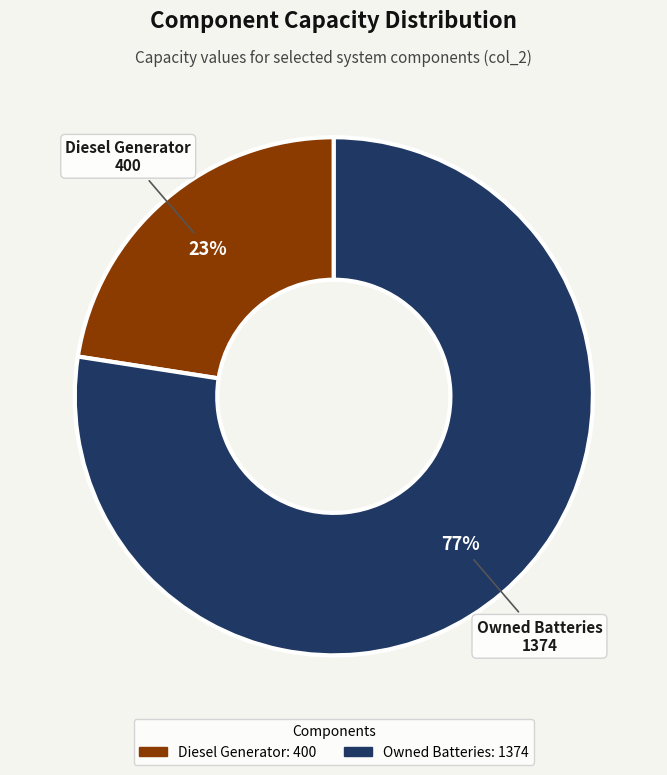

Which slice is the largest?

Owned Batteries